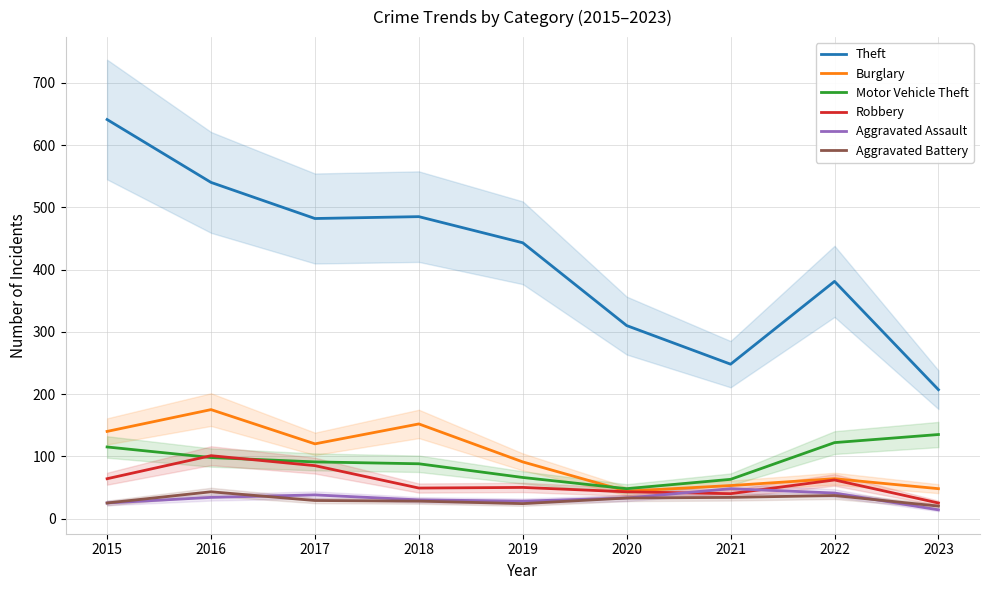

True or false: Aggravated Assault and Burglary cross at least once.

False